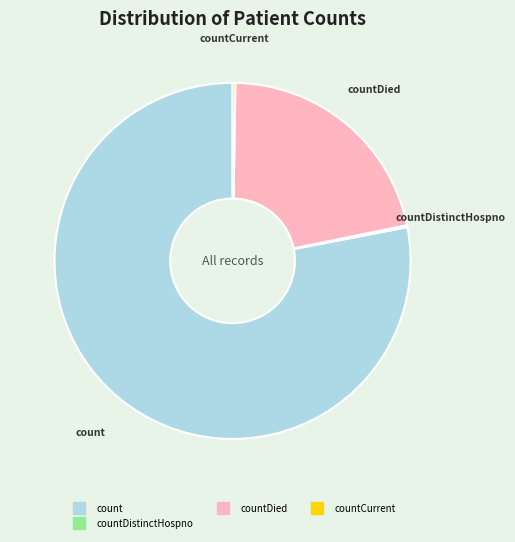

Is there any slice that represents more than half of the pie?

Yes